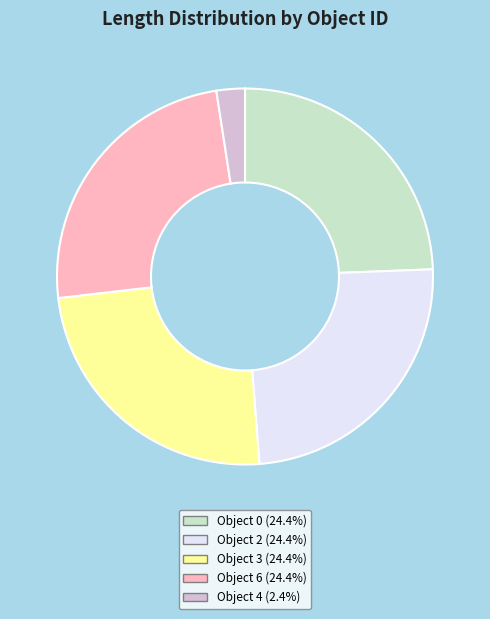

Does Object 3 (24.4%) account for over 50% of the chart?

No